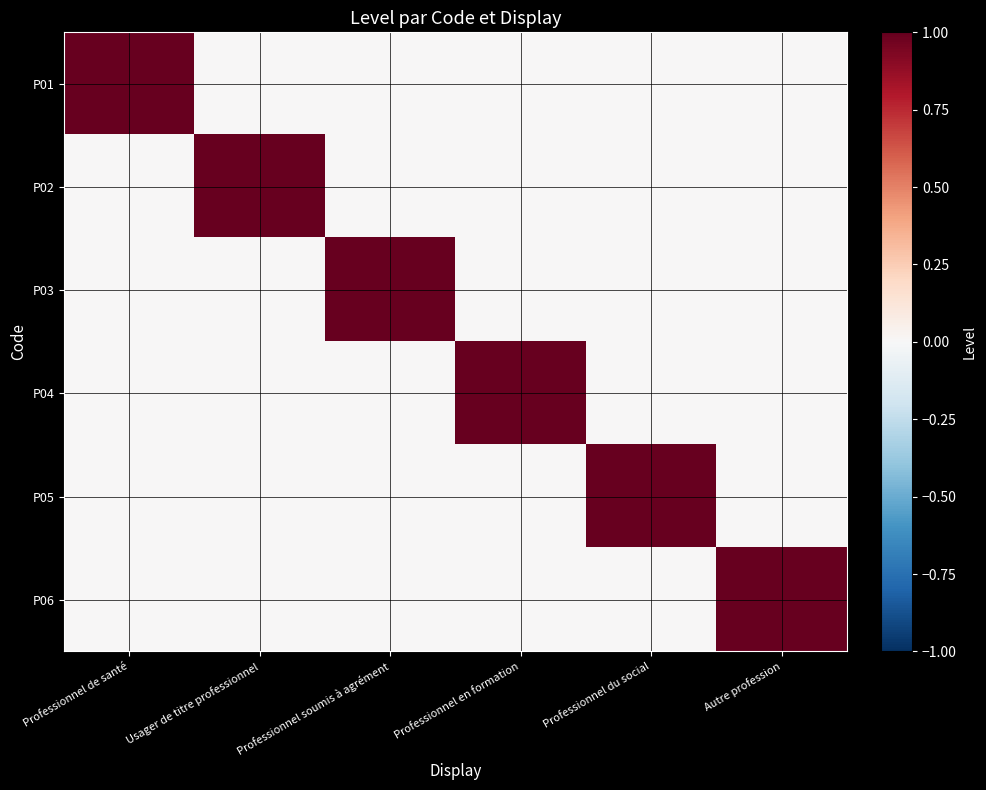

Which series has the largest total across all categories?

P01